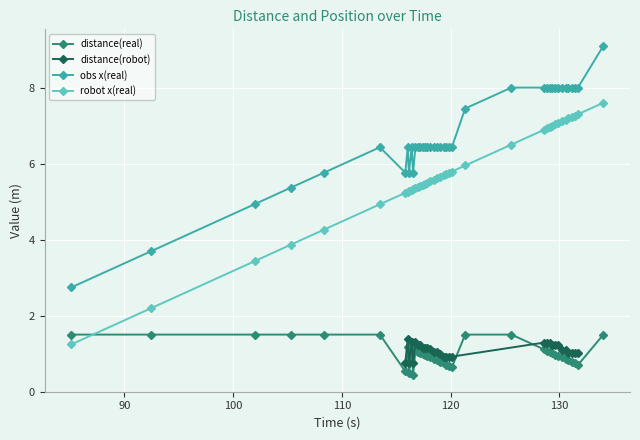

True or false: obs x(real) has more than 2 interior local peaks.

True